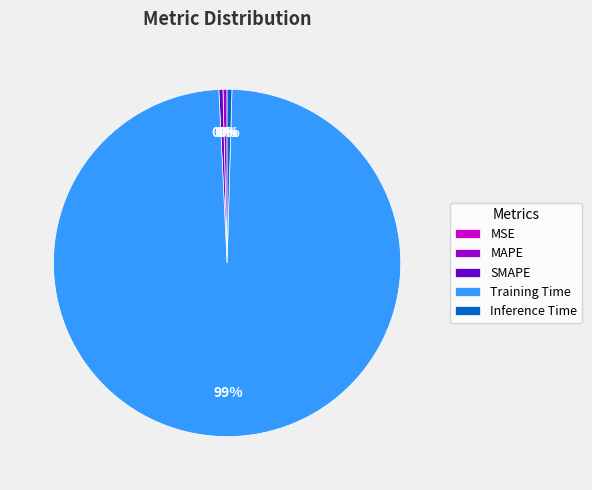

The MAPE slice represents 0% of the pie. True or false?

True